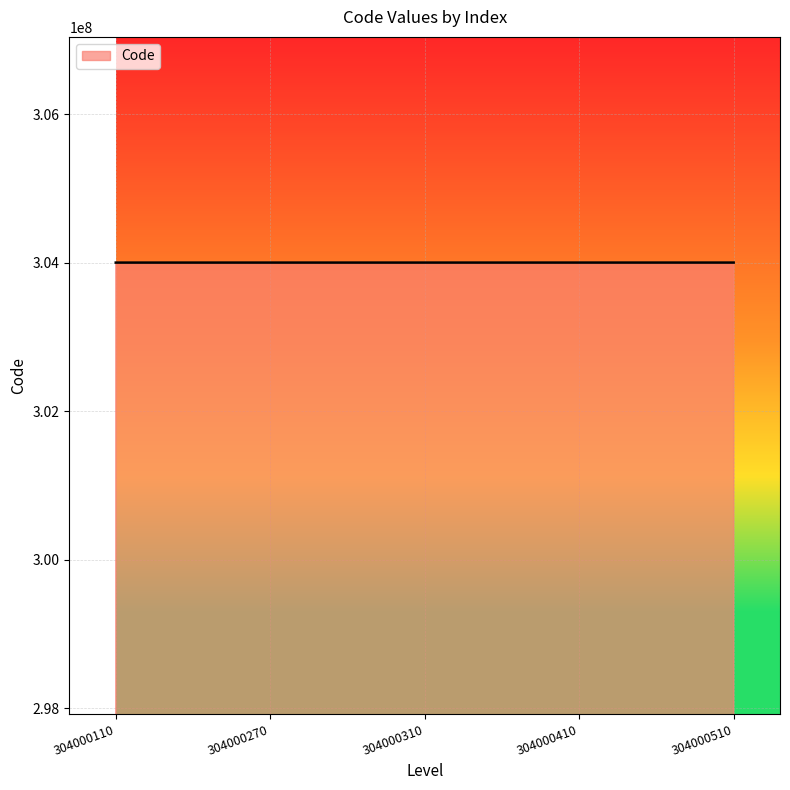

True or false: the data shows 304000410 at 304000410.

True